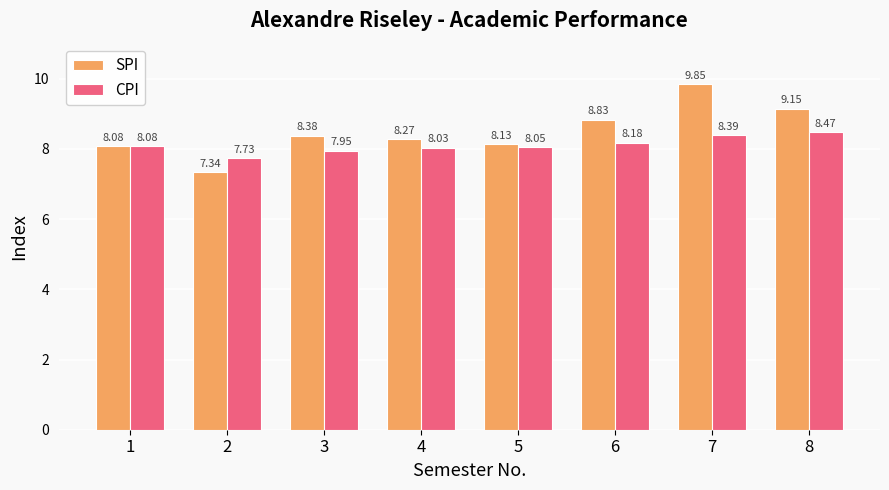

Read the CPI value at 7.

8.4